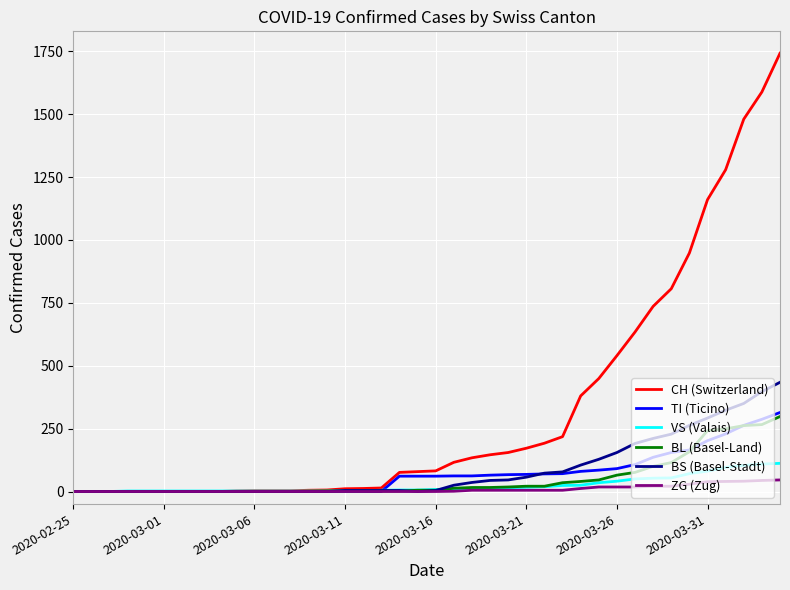

Which series has the largest range (max minus min)?

CH (Switzerland)